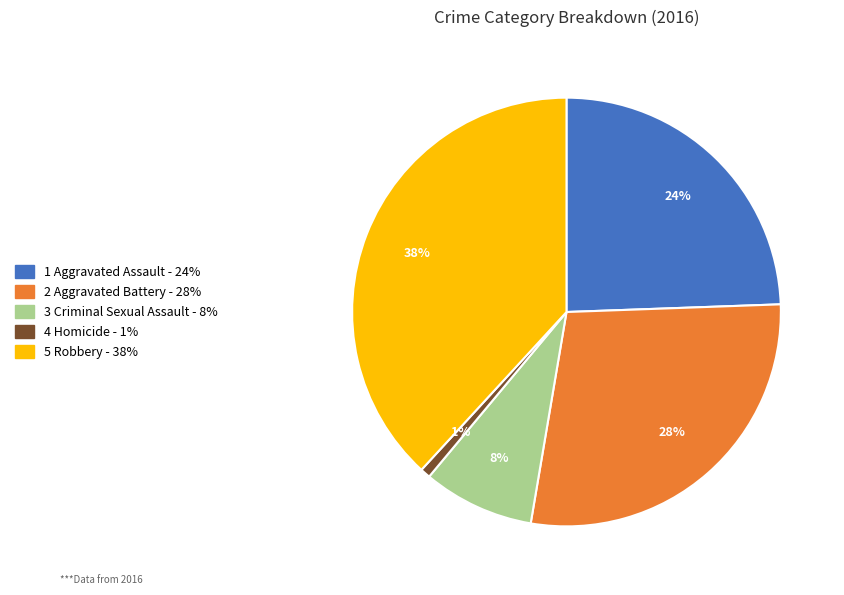

To the nearest percent, what is the average slice percentage?

20%